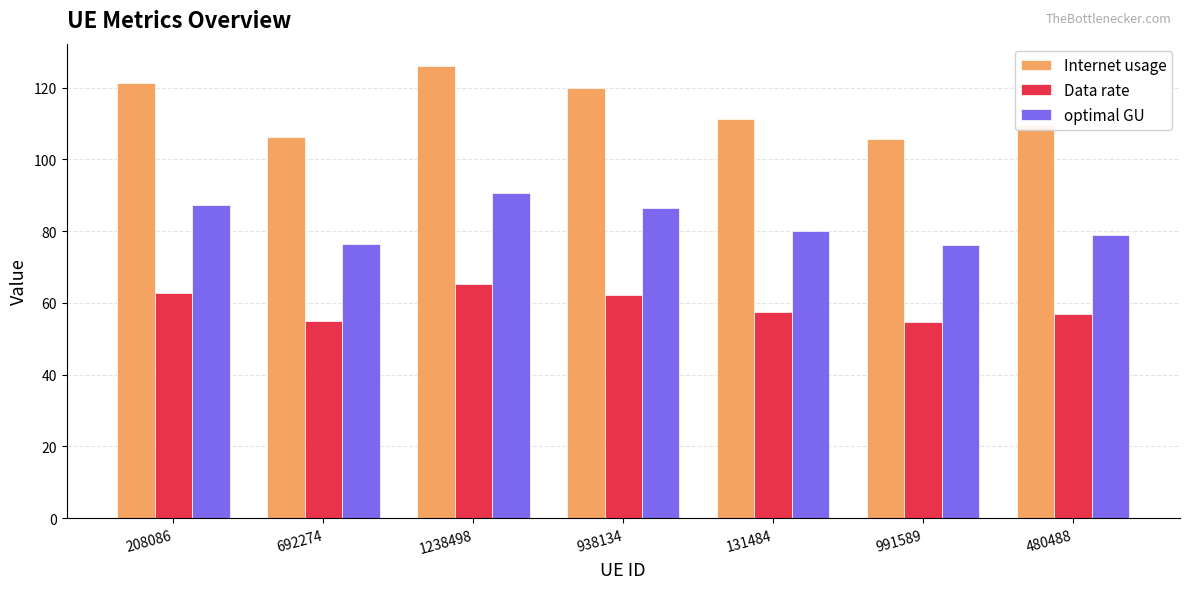

At which category is the sum across all series the highest?

1238498